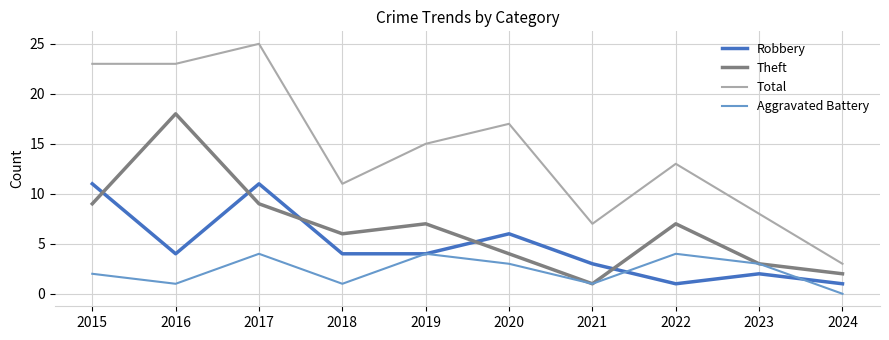

Reading right to left, transcribe all the data shown in this chart.

Robbery: 2024=1	2023=2	2022=1	2021=3	2020=6	2019=4	2018=4	2017=11	2016=4	2015=11
Theft: 2024=2	2023=3	2022=7	2021=1	2020=4	2019=7	2018=6	2017=9	2016=18	2015=9
Total: 2024=3	2023=8	2022=13	2021=7	2020=17	2019=15	2018=11	2017=25	2016=23	2015=23
Aggravated Battery: 2024=0	2023=3	2022=4	2021=1	2020=3	2019=4	2018=1	2017=4	2016=1	2015=2